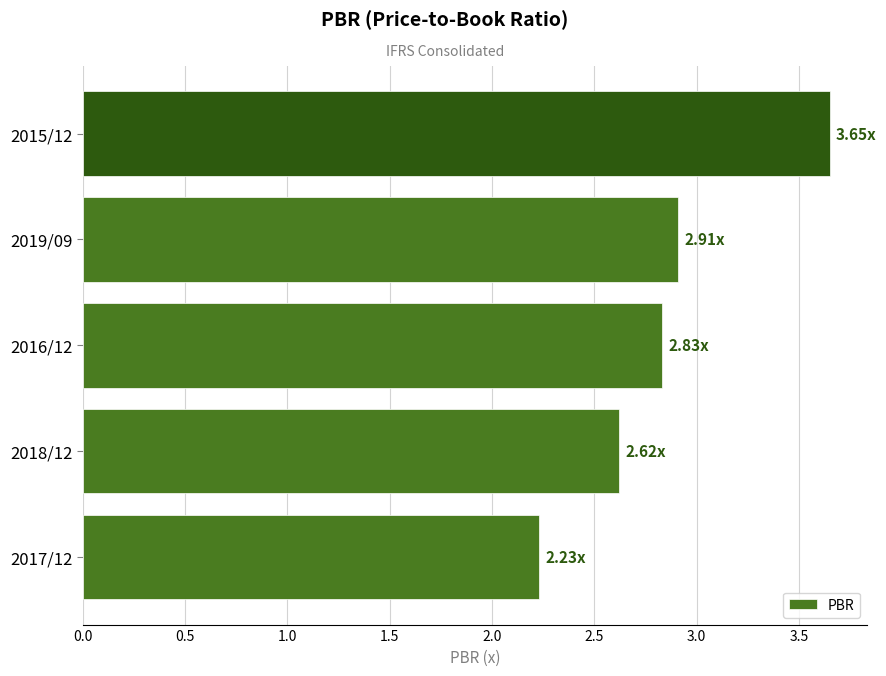

List the labels in order of value, smallest first.

2017/12, 2018/12, 2016/12, 2019/09, 2015/12